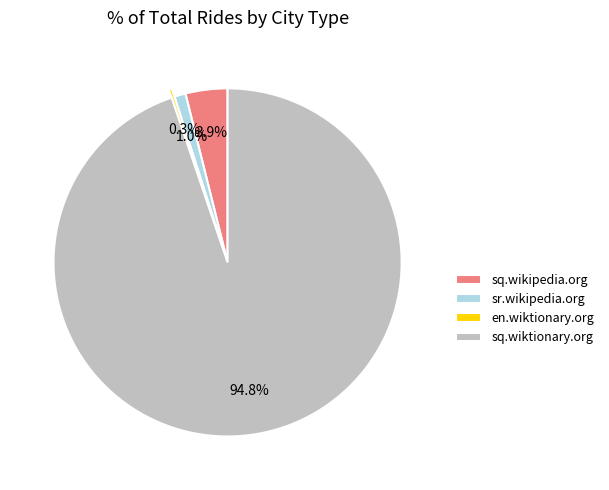

To the nearest percent, what is the combined percentage of sq.wikipedia.org and sr.wikipedia.org?

5%